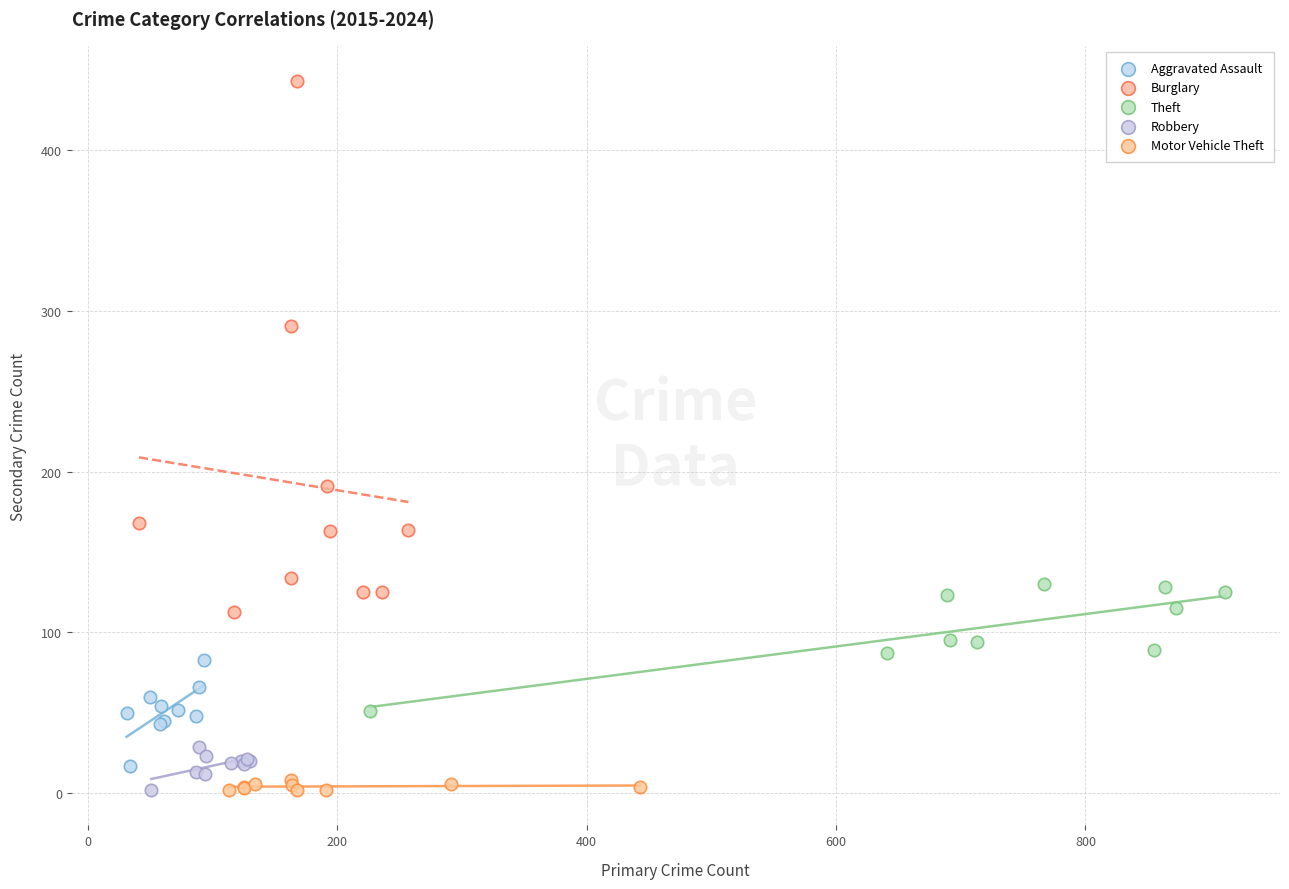

Which series has the largest Y range (max minus min)?

Burglary